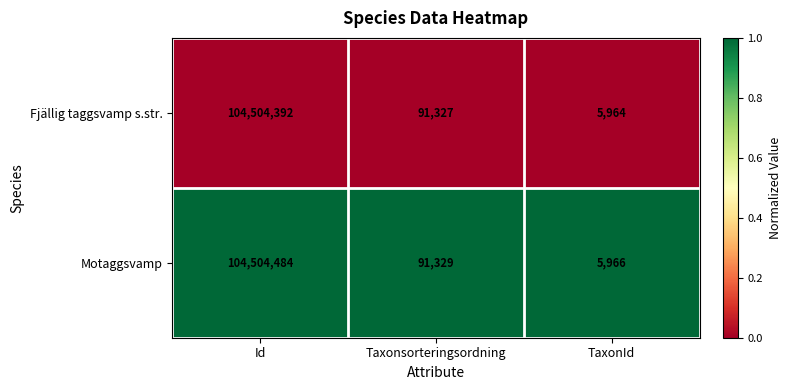

What is the spread (max minus min) of values at Taxonsorteringsordning?

2